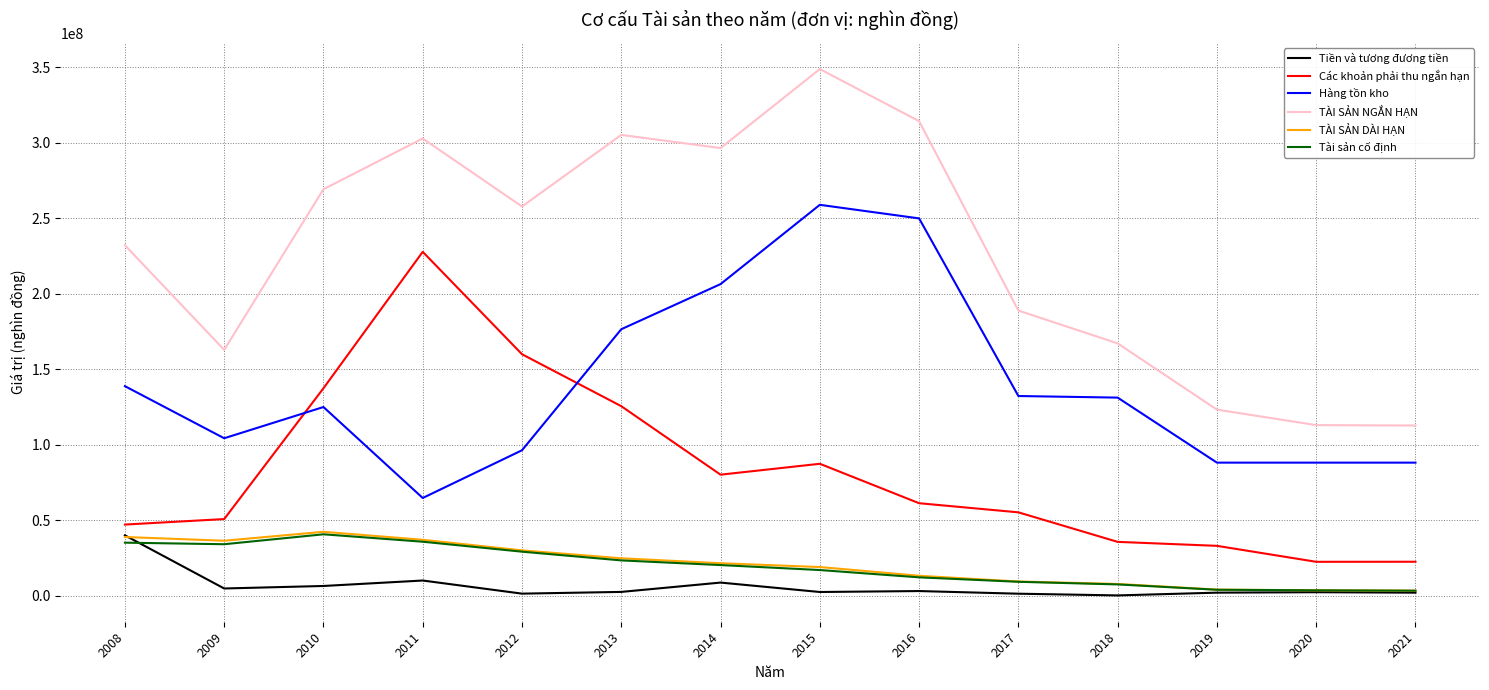

Which series has the largest range (max minus min)?

TÀI SẢN NGẮN HẠN